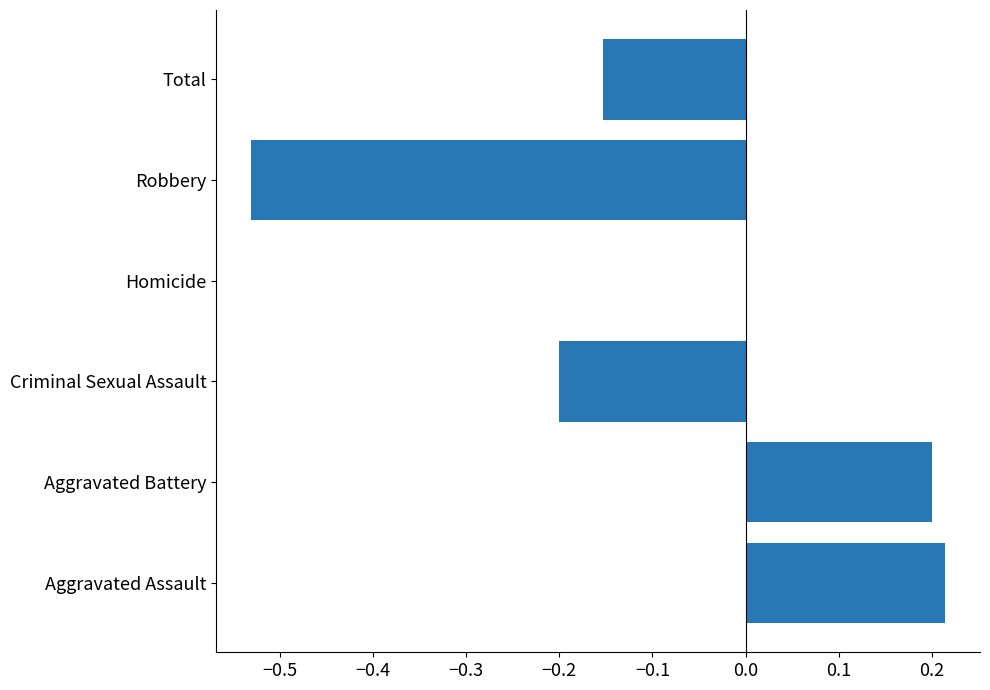

Which has a higher value, Homicide or Aggravated Battery?

Aggravated Battery